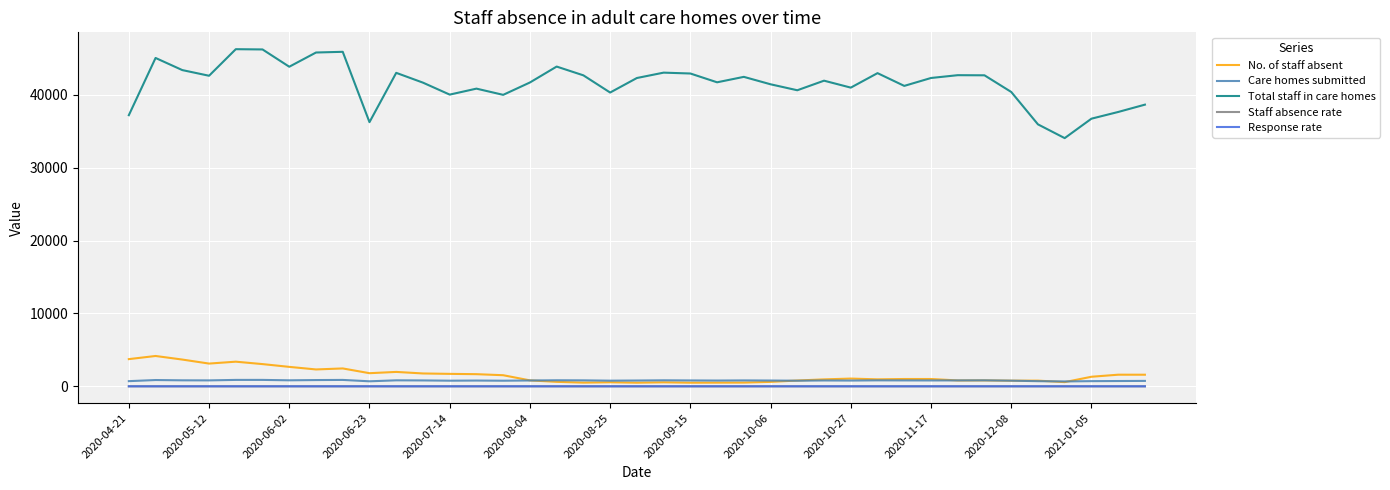

Which series has the widest spread of values?

Total staff in care homes